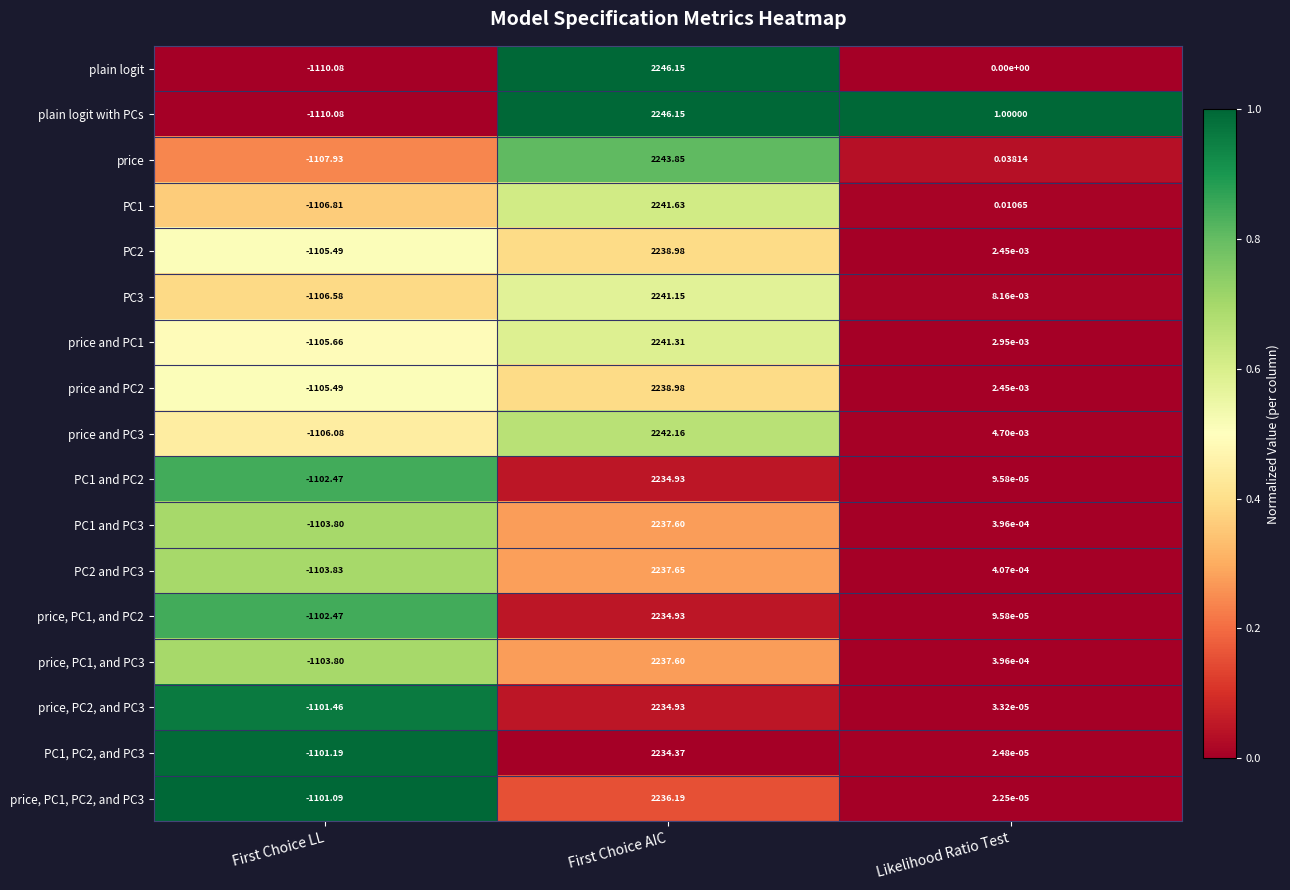

At how many categories does at least one series exceed 0?

2